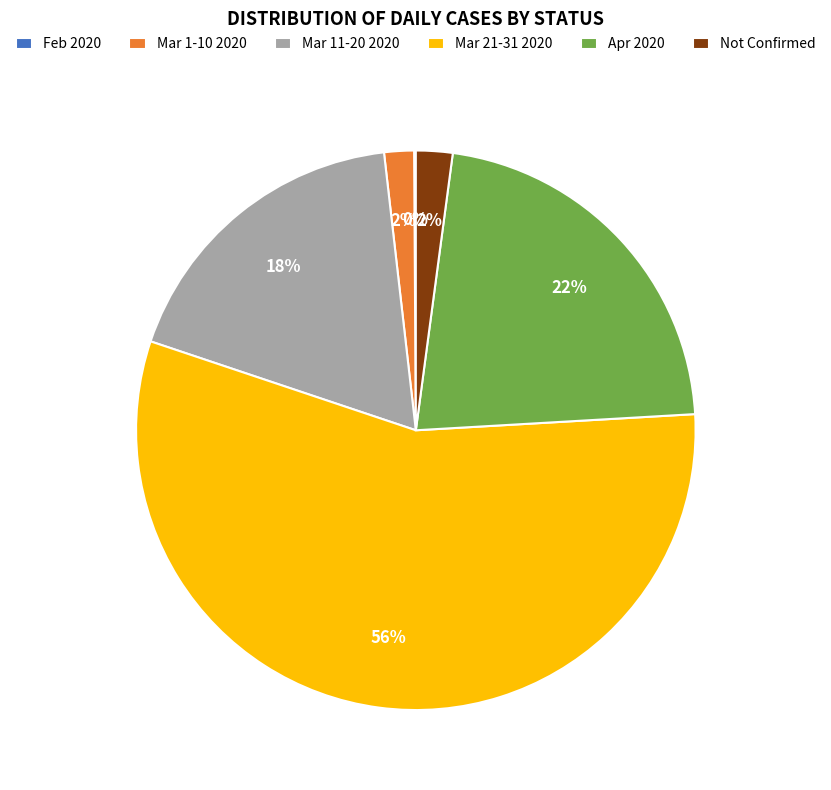

Which slice represents more than half of the pie?

Mar 21-31 2020